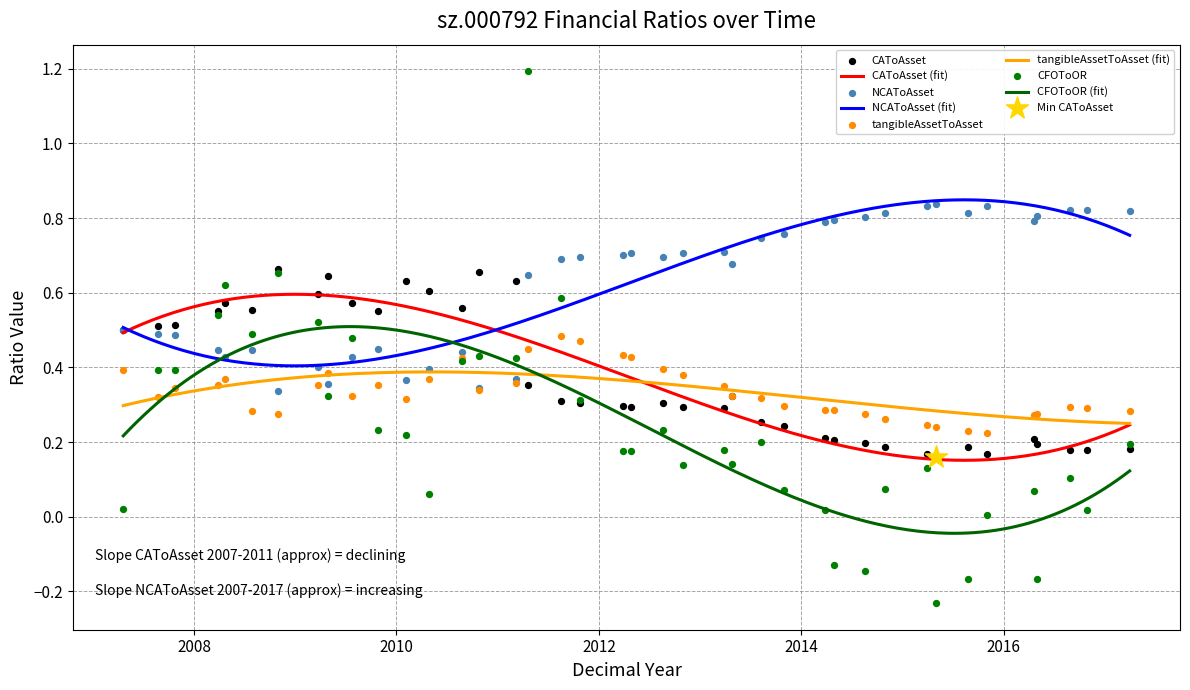

Which series reaches the maximum Y coordinate?

CFOToOR